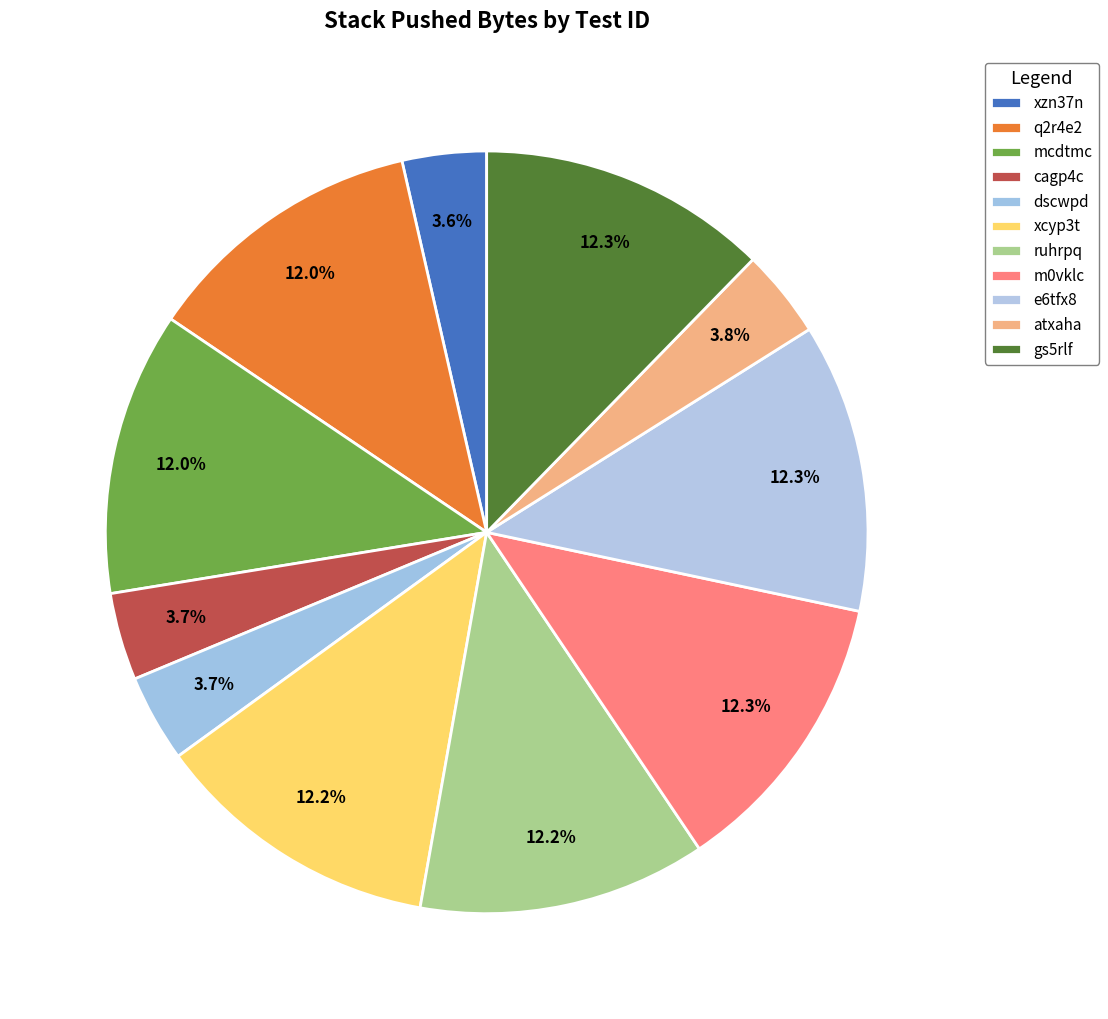

Does m0vklc account for over 50% of the chart?

No